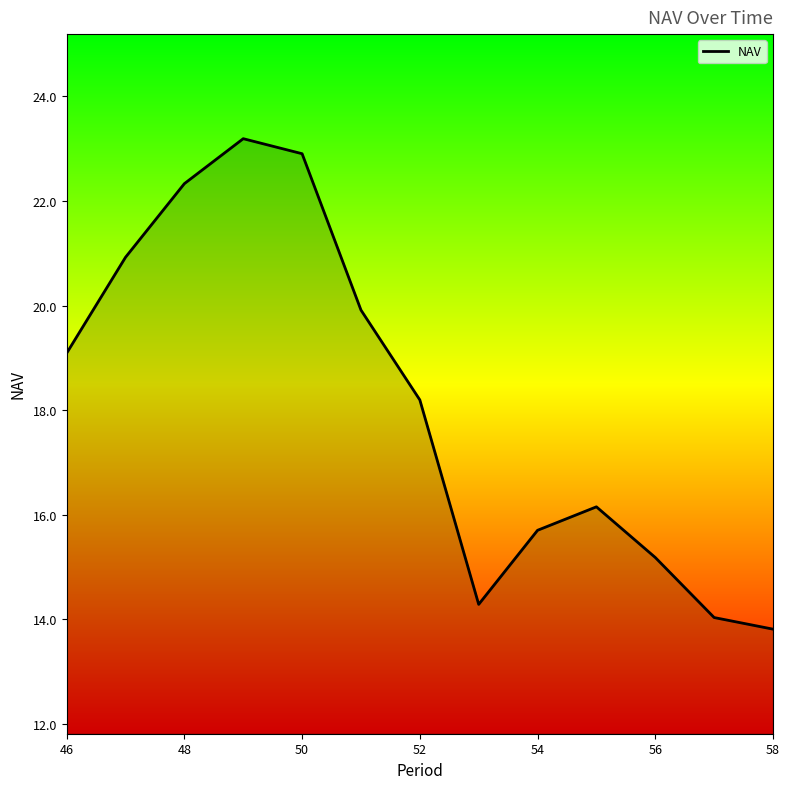

What is the minimum value shown in the chart?

13.8